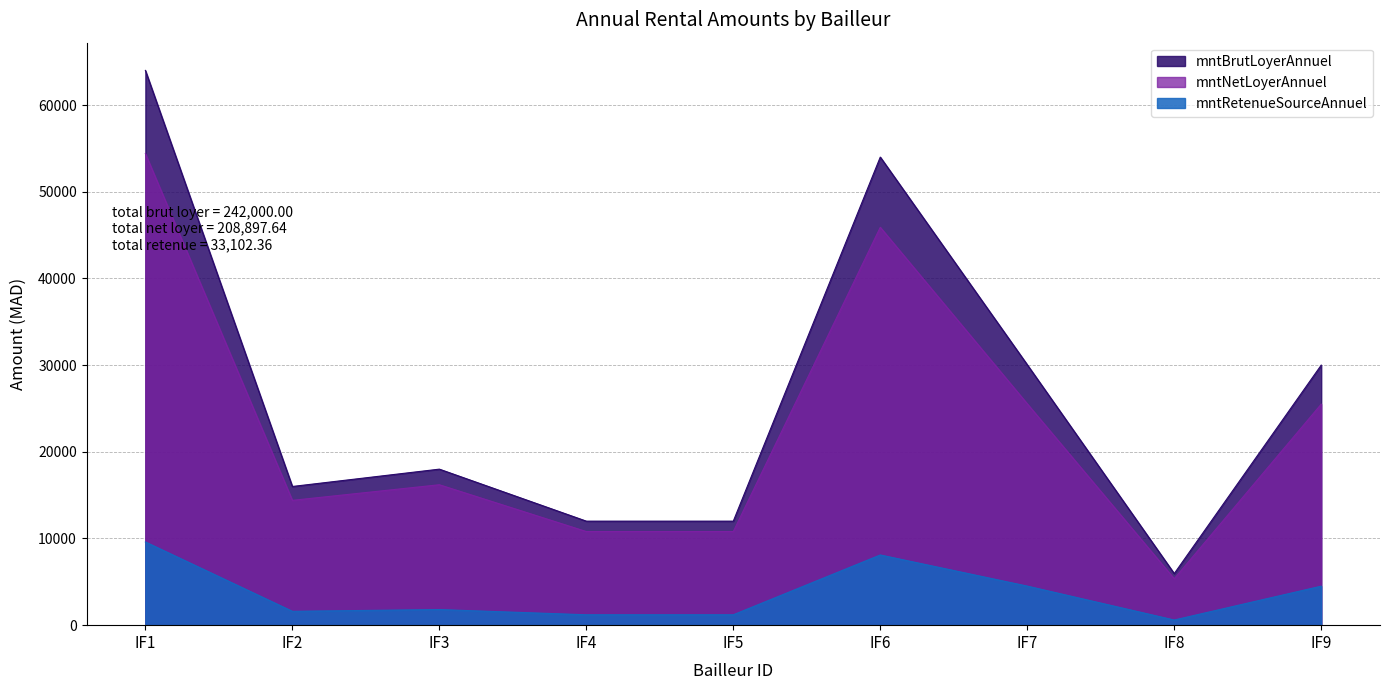

True or false: mntNetLoyerAnnuel has more than 0 points higher than both neighbors.

True